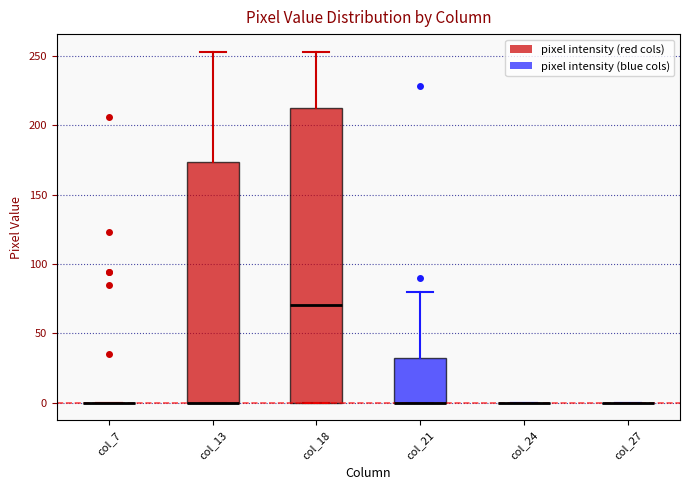

Reading left to right, read every box against the y-axis: the position of its median line, the range the box covers, and the ends of its whiskers. The values are not printed on the chart, so give them approximately, as read against the axis.

col_7: box collapsed to a line at 0, whiskers 0 to 0
col_13: median 0 (drawn on the box's lower edge), box 0 to 175, whiskers 0 to 255
col_18: median 70, box 0 to 215, whiskers 0 to 255
col_21: median 0 (drawn on the box's lower edge), box 0 to 30, whiskers 0 to 80
col_24: box collapsed to a line at 0, whiskers 0 to 0
col_27: box collapsed to a line at 0, whiskers 0 to 0